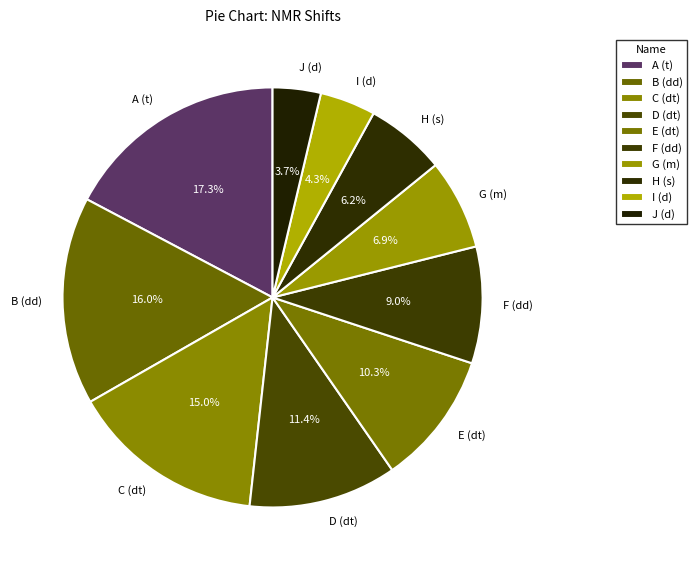

How many segments does this pie chart have?

10